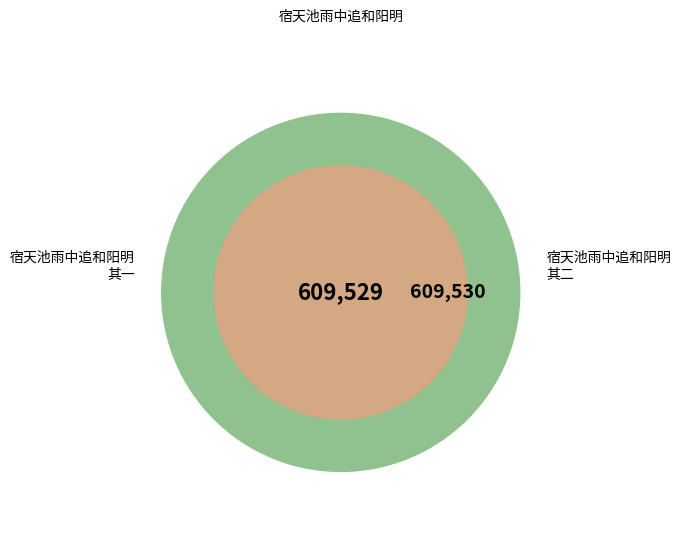

What percentage is the 宿天池雨中追和阳明 其二 slice, to the nearest percent?

50%